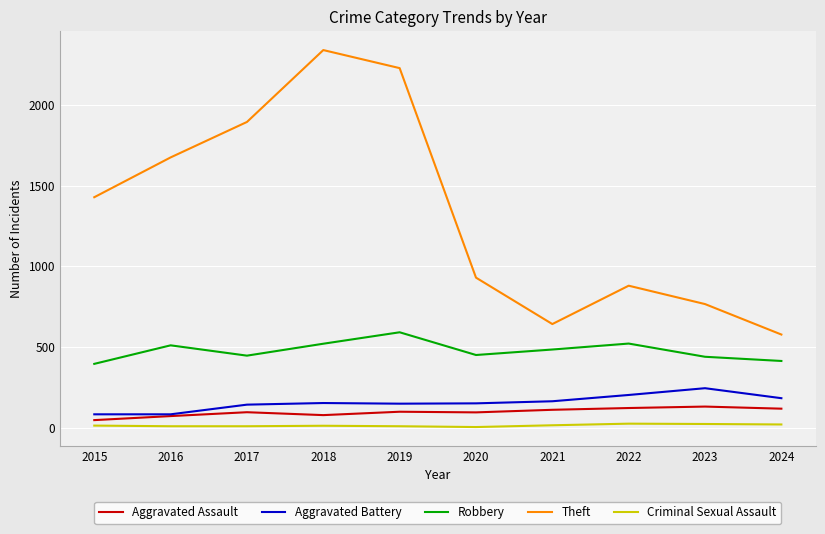

What is the difference between the Aggravated Battery values at 2022 and 2018?

50